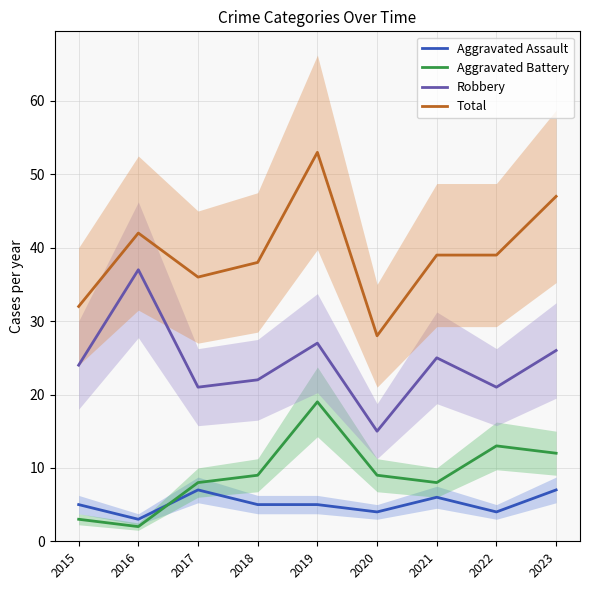

Does the chart have visible grid lines?

Yes